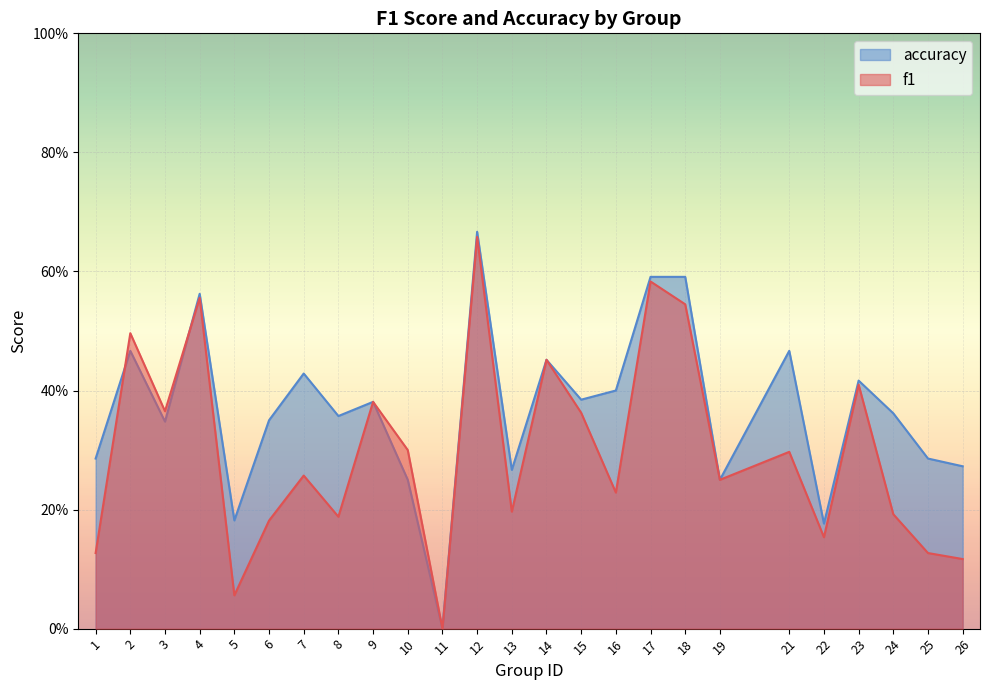

The accuracy series shows 0.2 at 6. True or false?

False